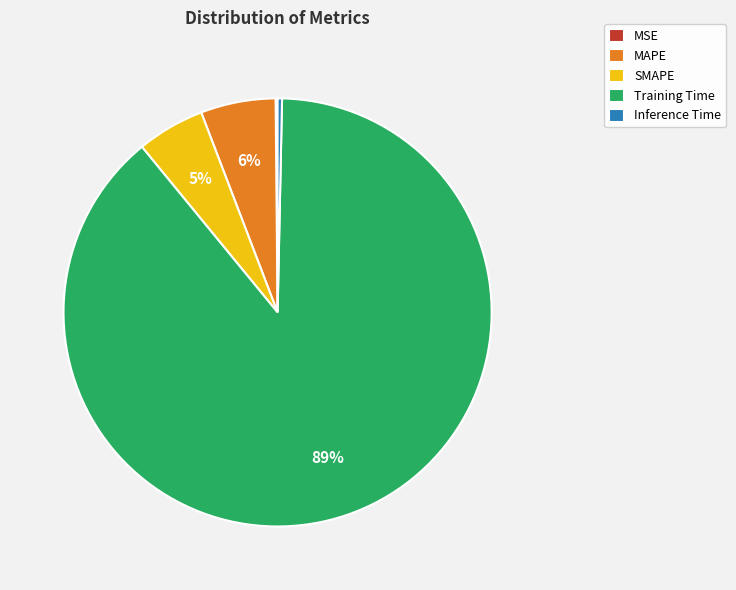

Which has a higher value, Inference Time or Training Time?

Training Time